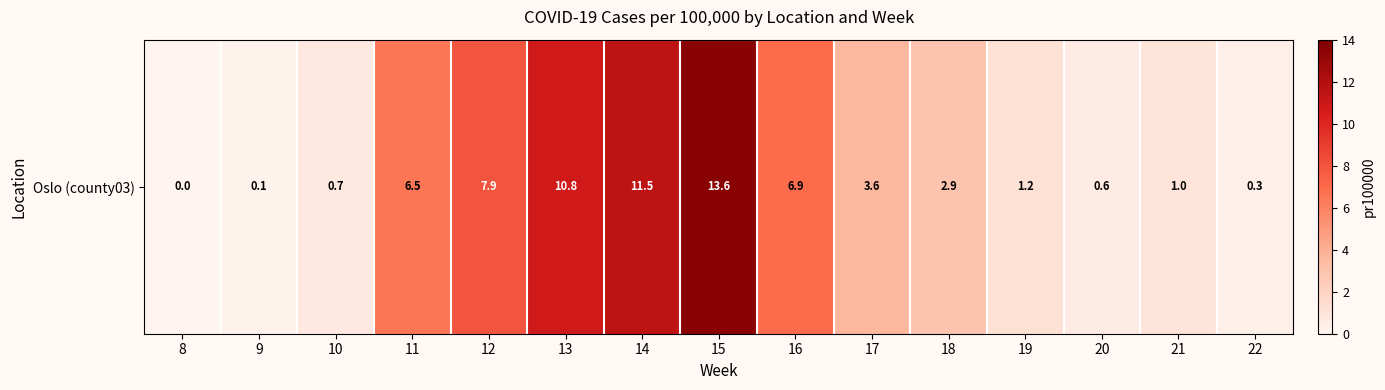

At which category does the chart reach its peak across all series?

15